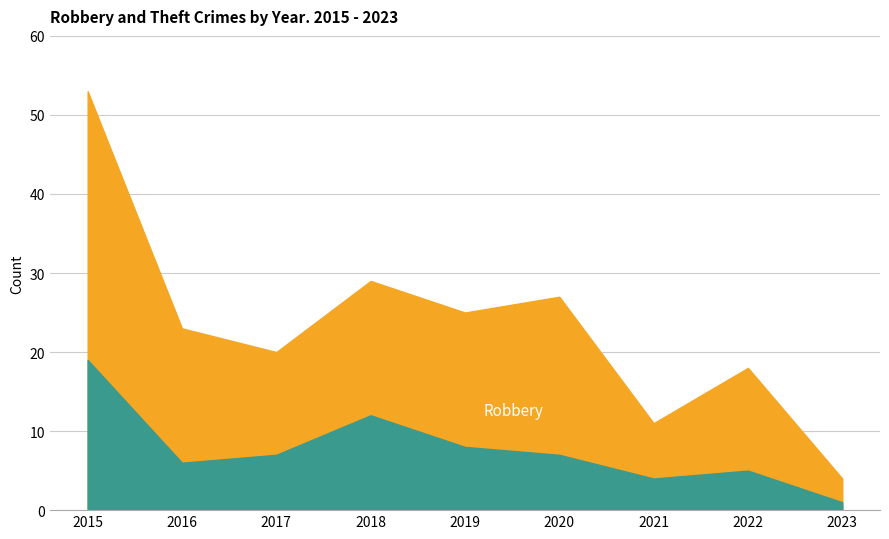

The value of Robbery at 2017 is 7. True or false?

True